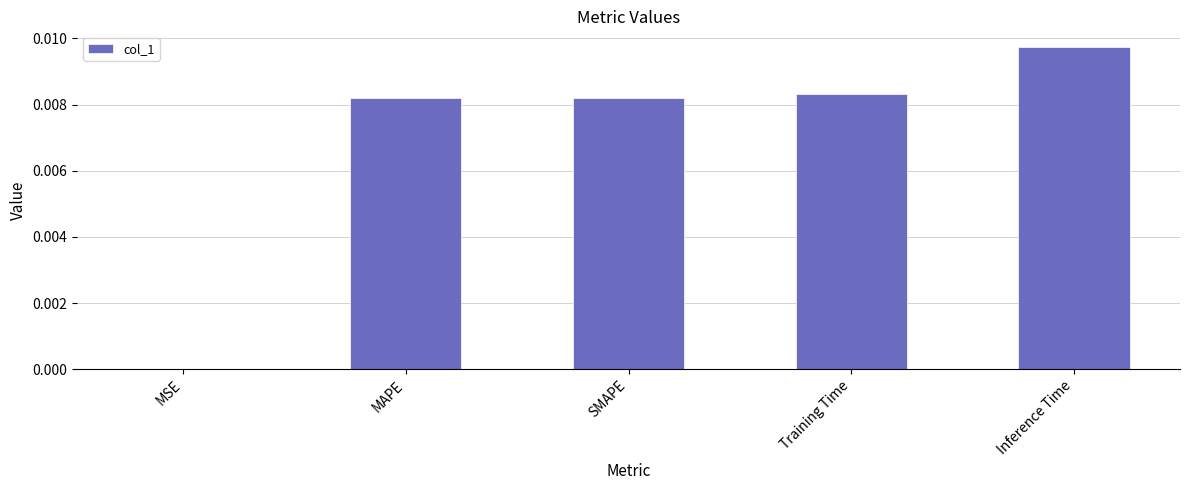

Which has a higher value, SMAPE or Inference Time?

Inference Time